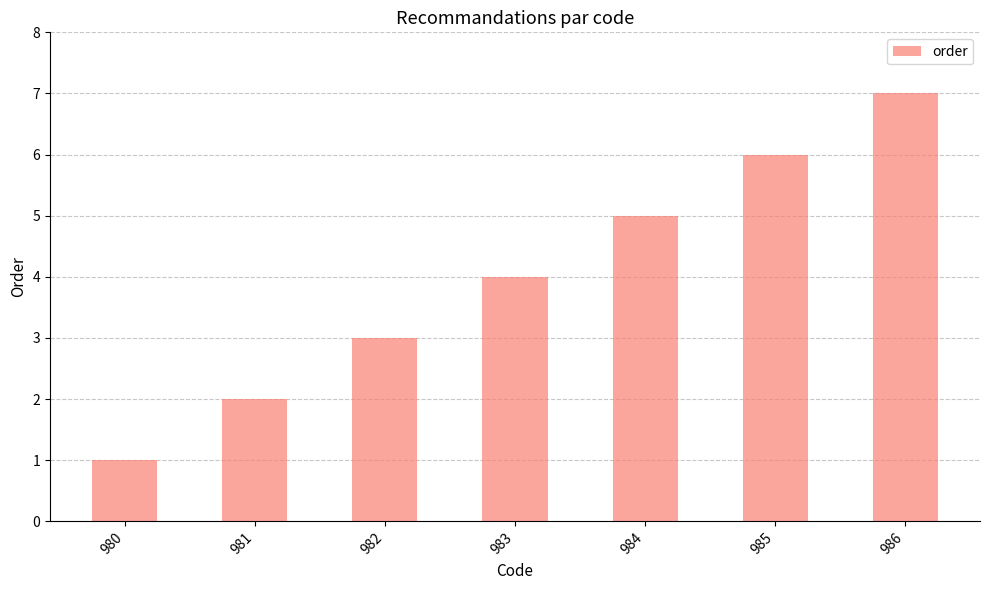

What is the sum of all values?

28